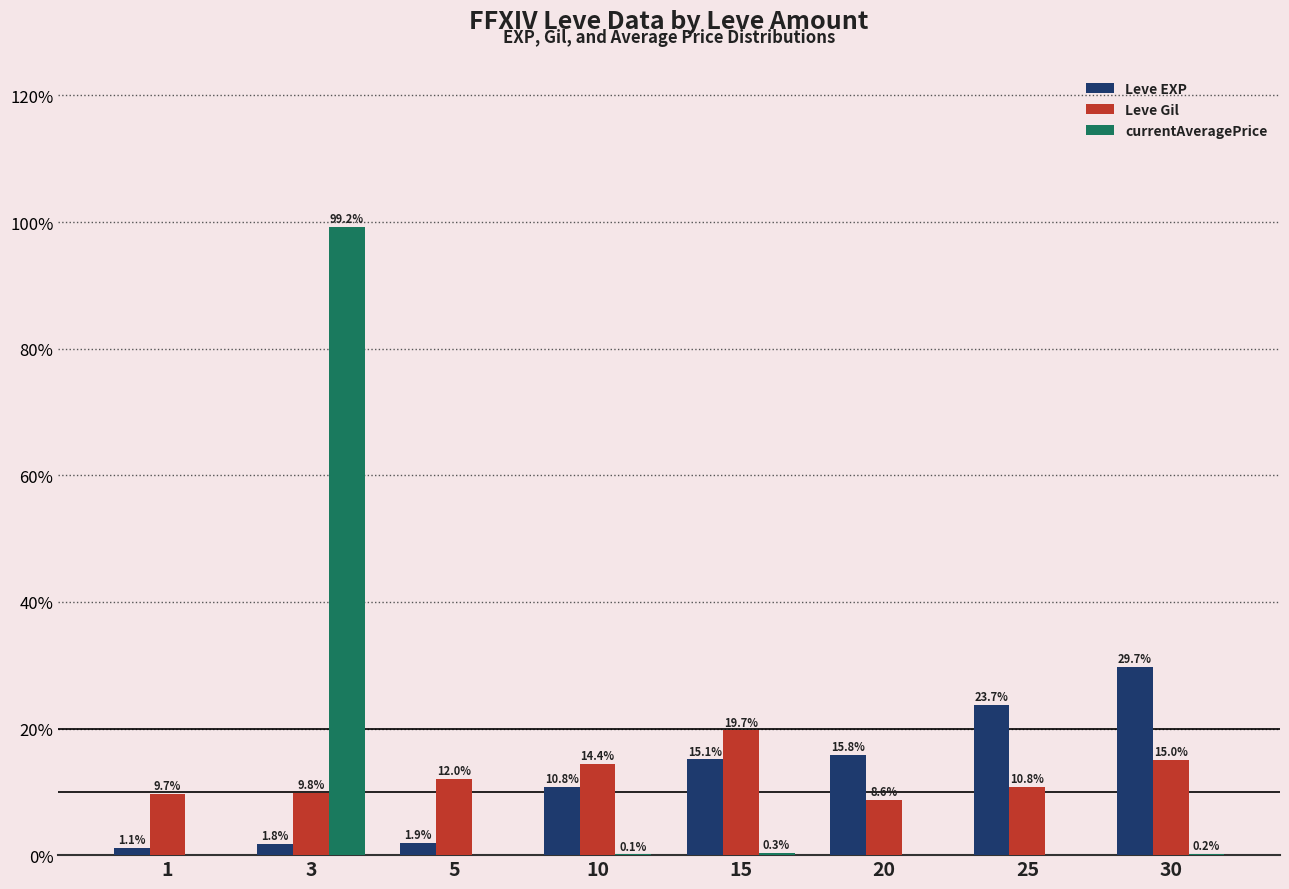

At which category is the sum across all series the highest?

3